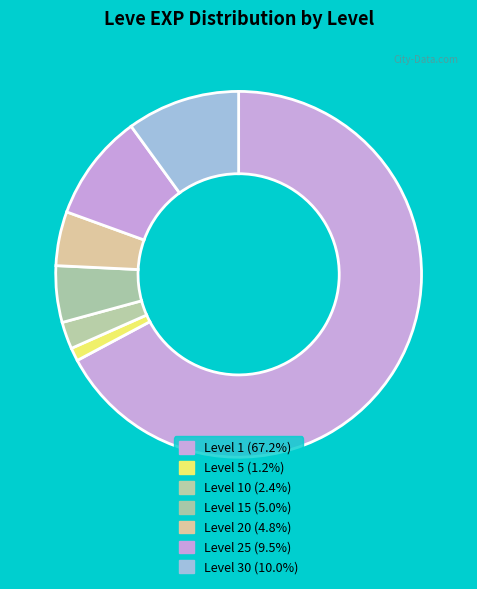

How many segments does this pie chart have?

7